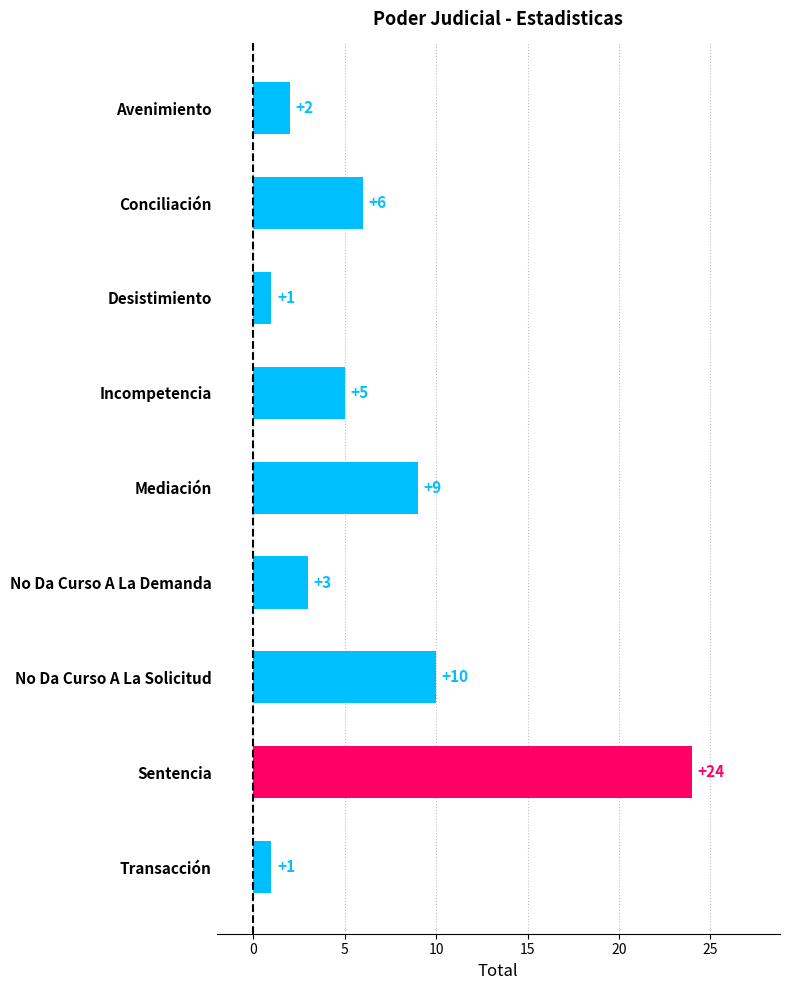

Reading top to bottom, list all the values displayed in this chart.

2	6	1	5	9	3	10	24	1